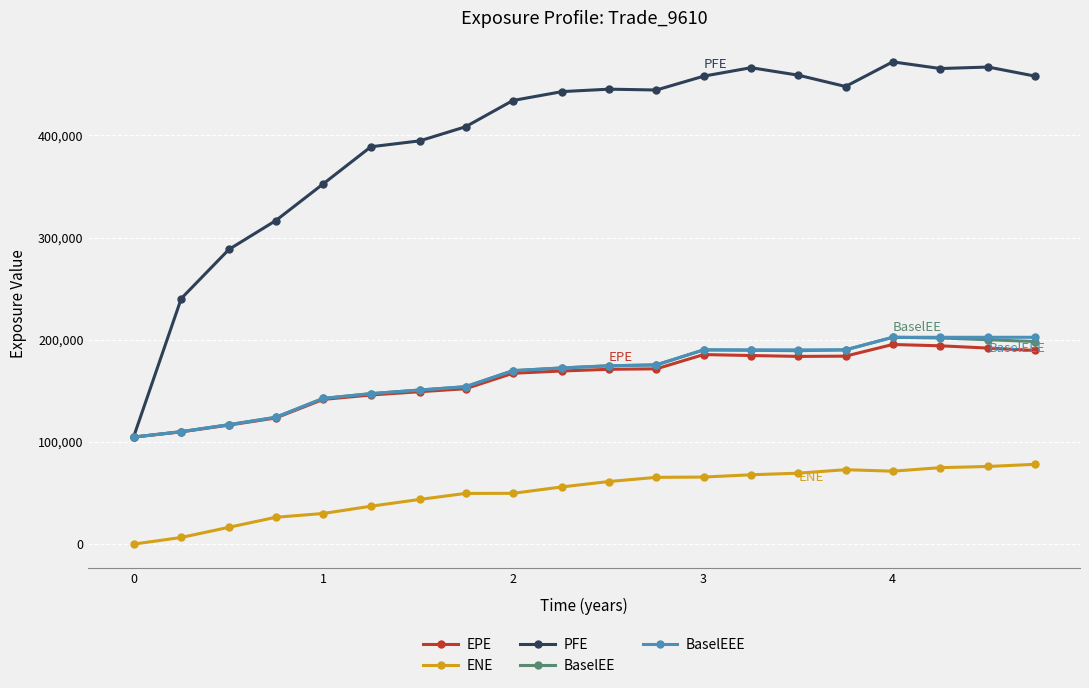

What is the highest value of the ENE series?

78091.8